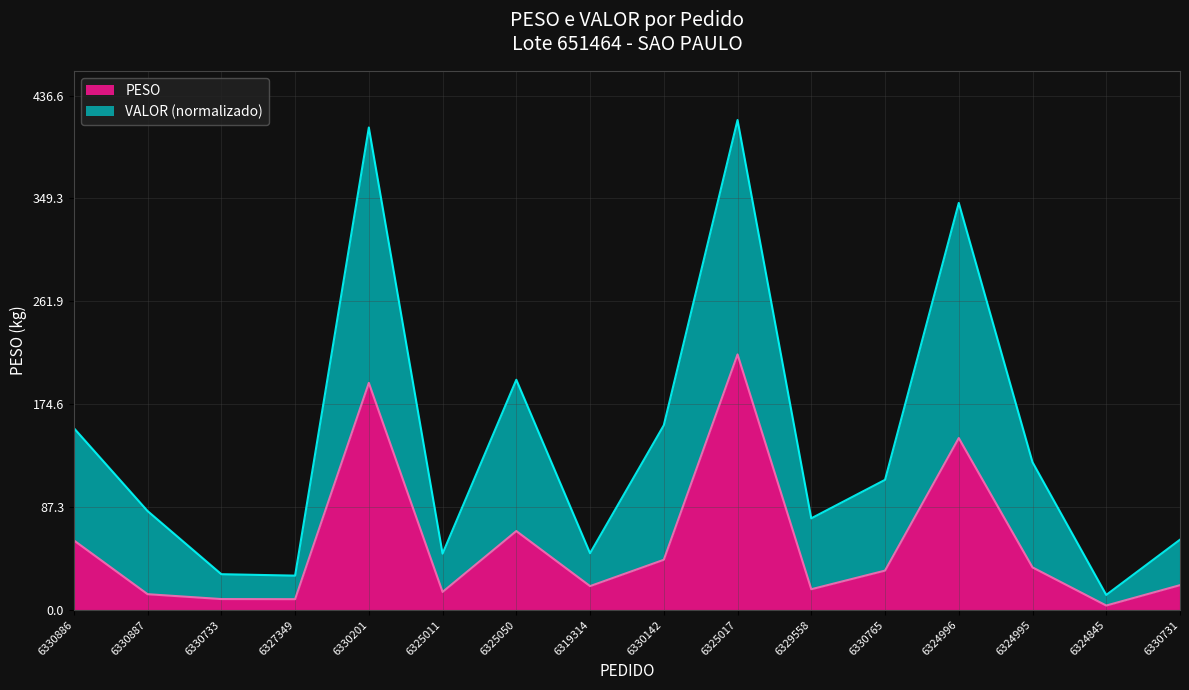

At which category does PESO reach its first local valley?

6327349